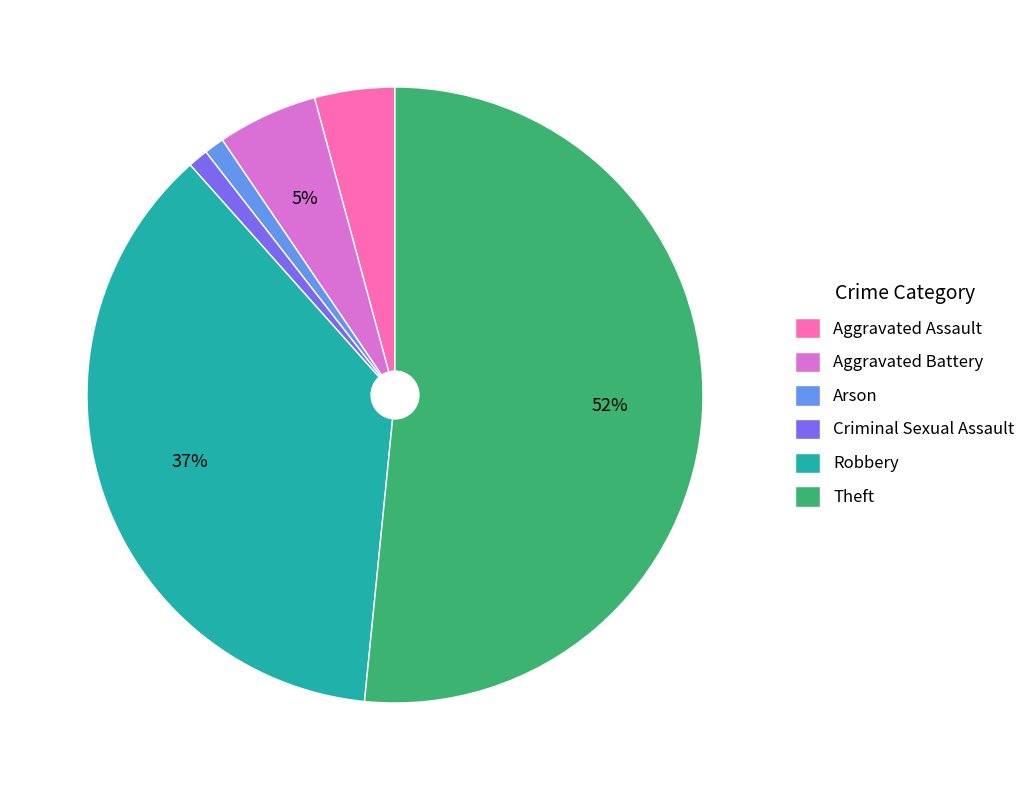

Is there any slice that represents more than half of the pie?

Yes